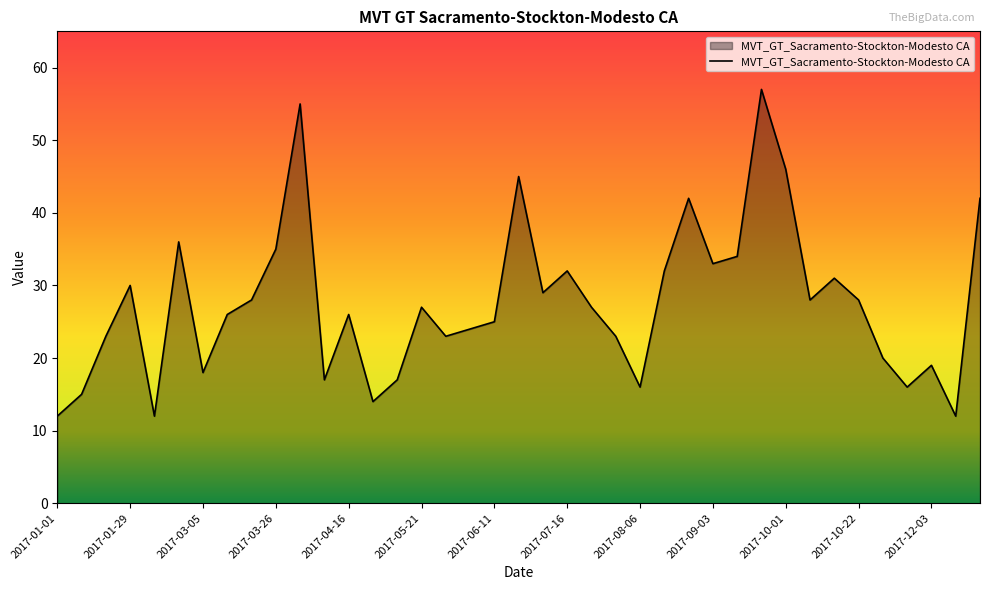

How many lines are shown in the chart?

1